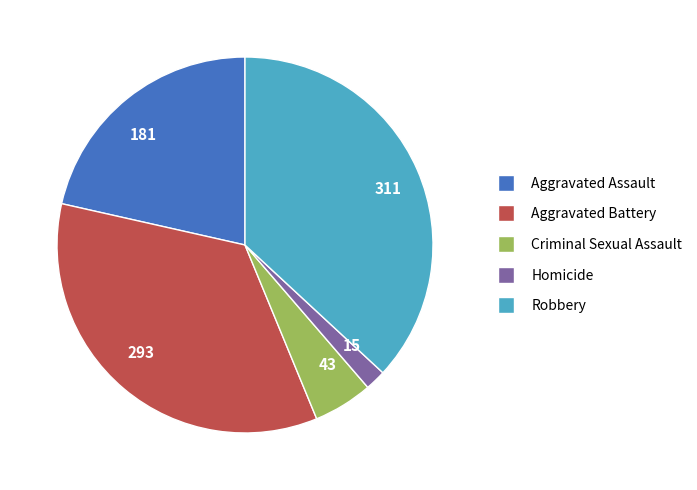

Is it true that Criminal Sexual Assault is 1% of the pie?

False